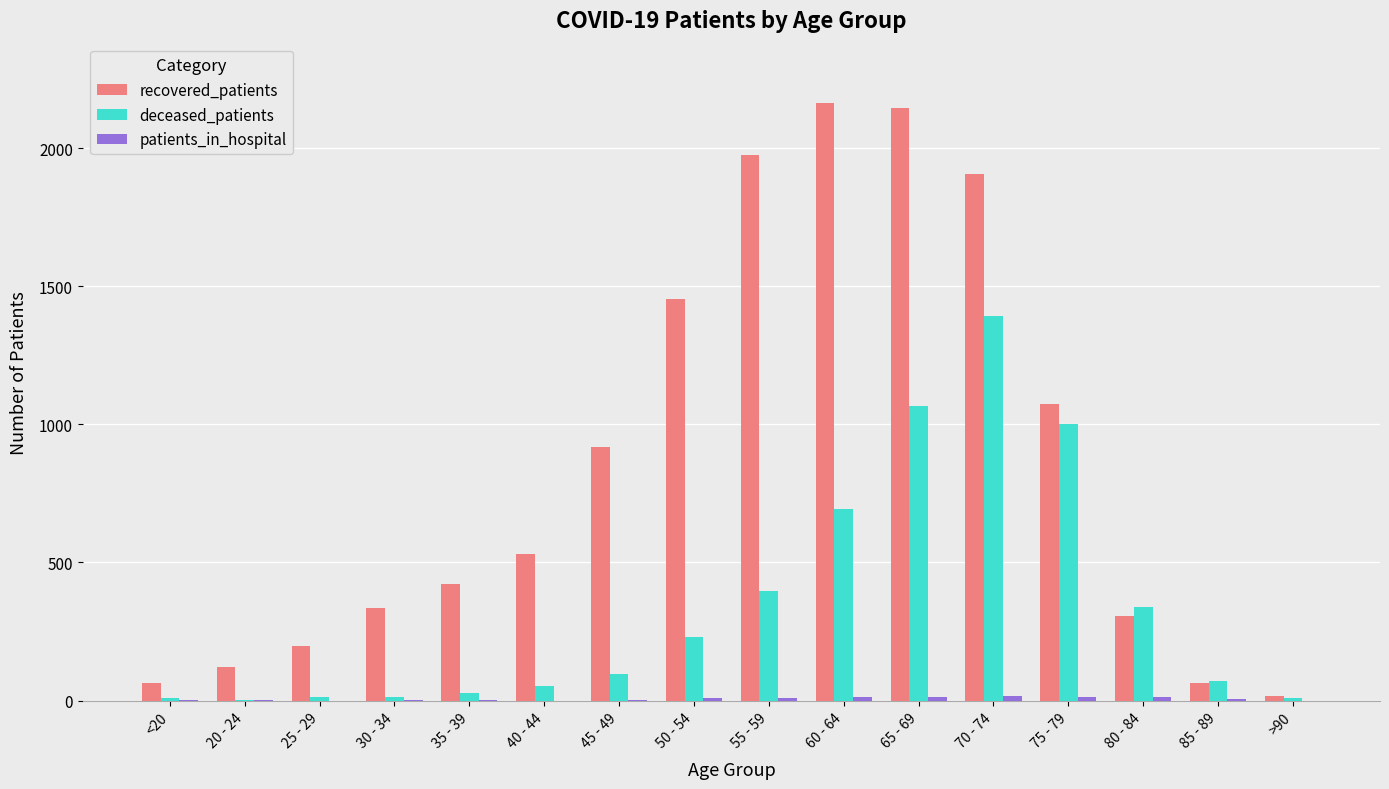

Is it true that recovered_patients equals 307 at 80 - 84?

True